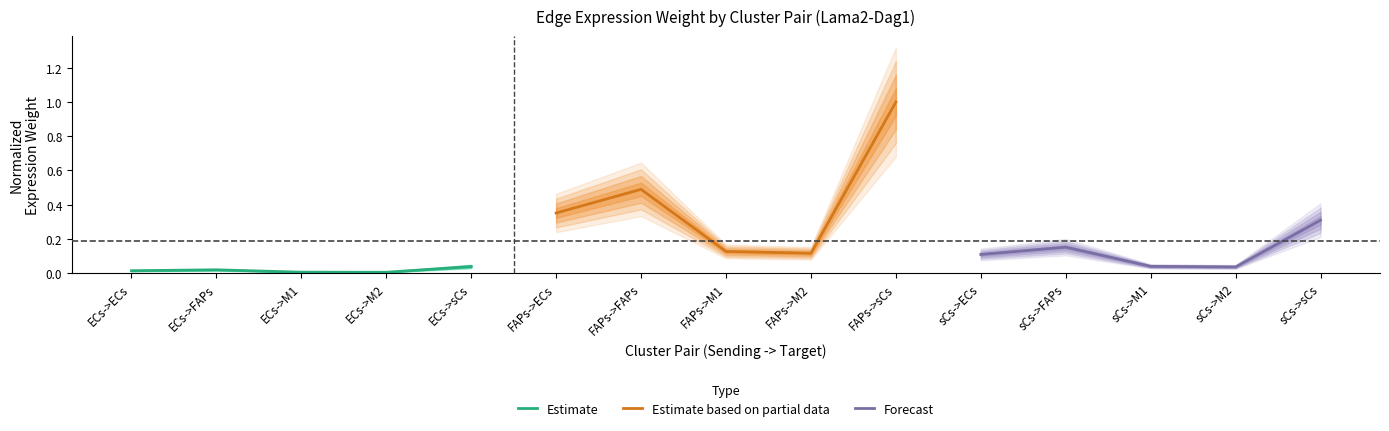

What is the label of the 4th point from the left?

ECs->M2